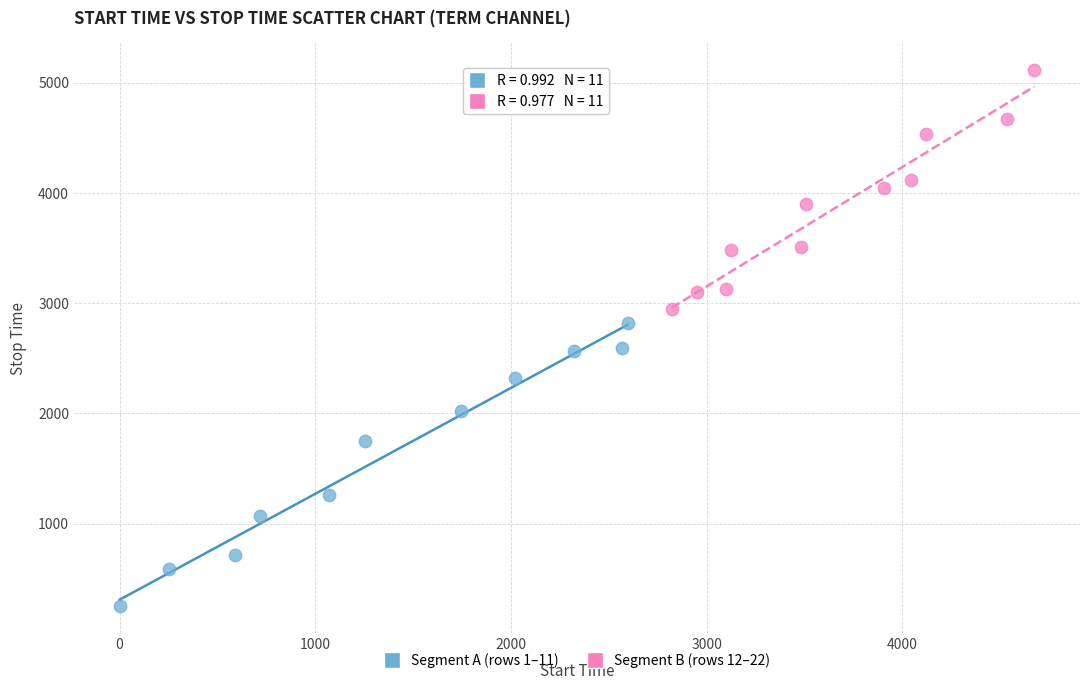

Which series has the largest Y range (max minus min)?

Segment A (rows 1–11)